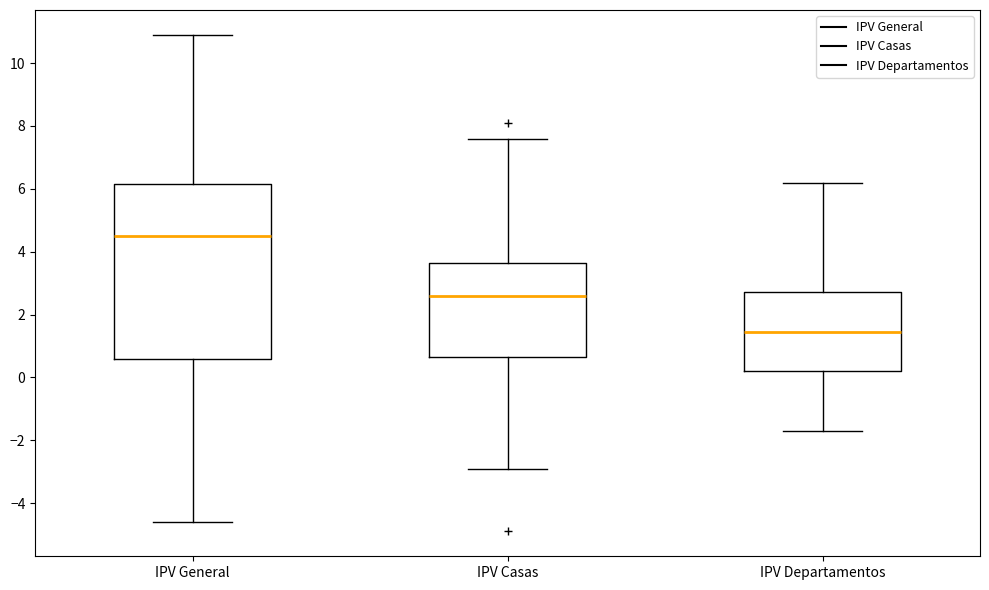

Where is the upper edge of the box for IPV Departamentos on the y-axis? The values are not printed on the chart, so give them approximately, as read against the axis.

2.8